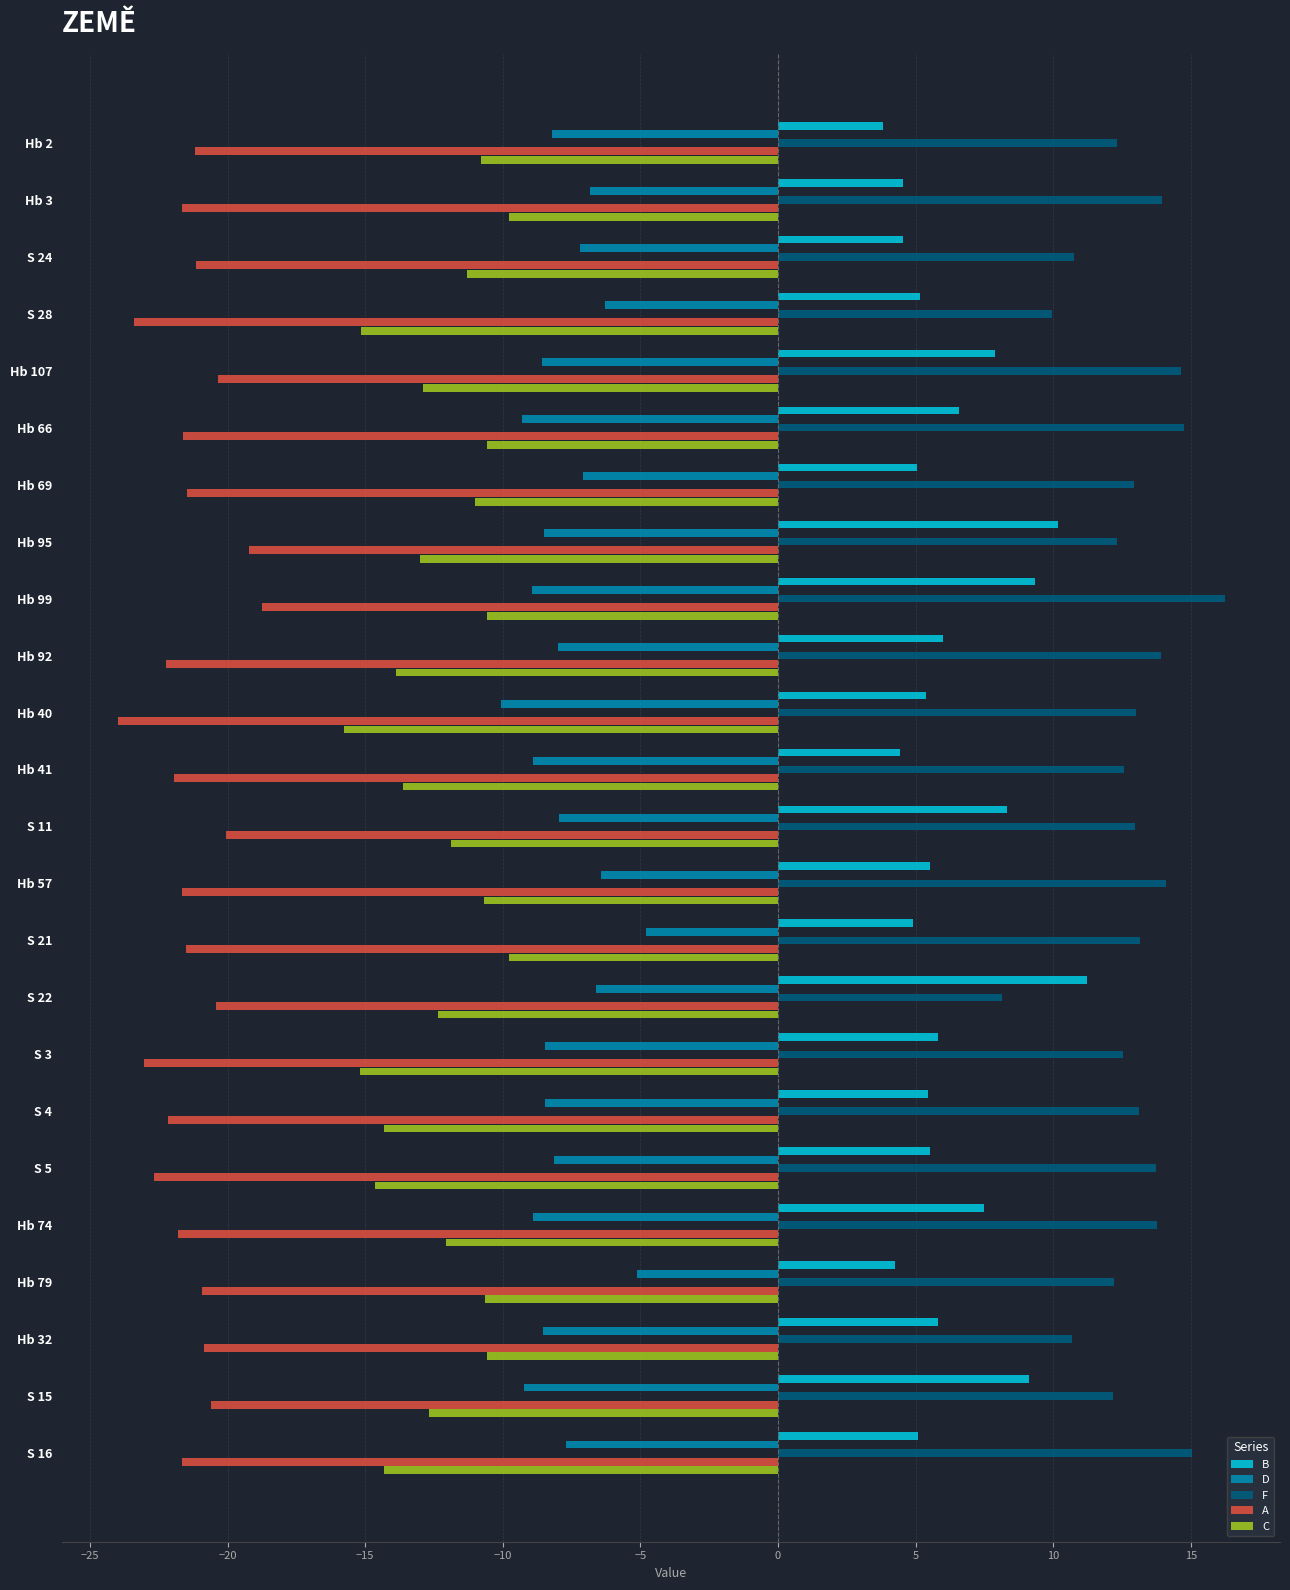

Which series has the largest total across all categories?

F